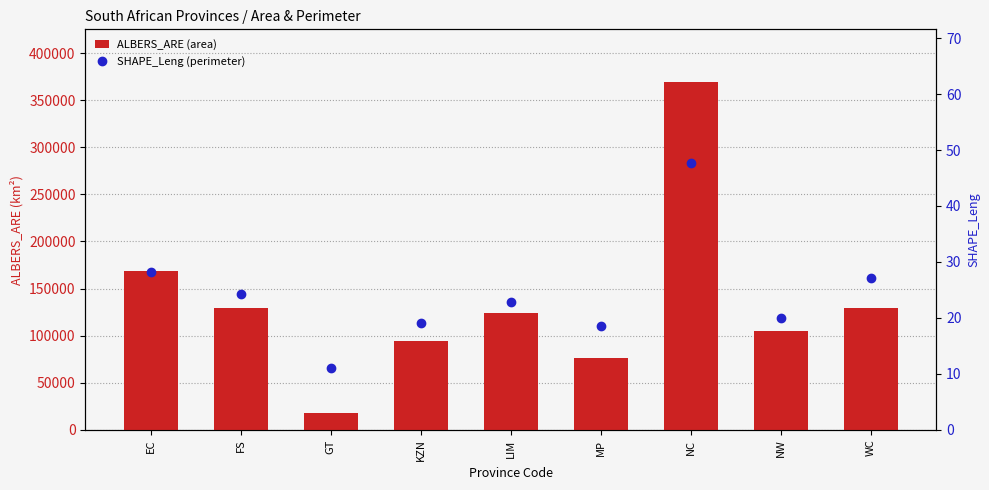

Which series has the widest spread of values?

ALBERS_ARE (area)